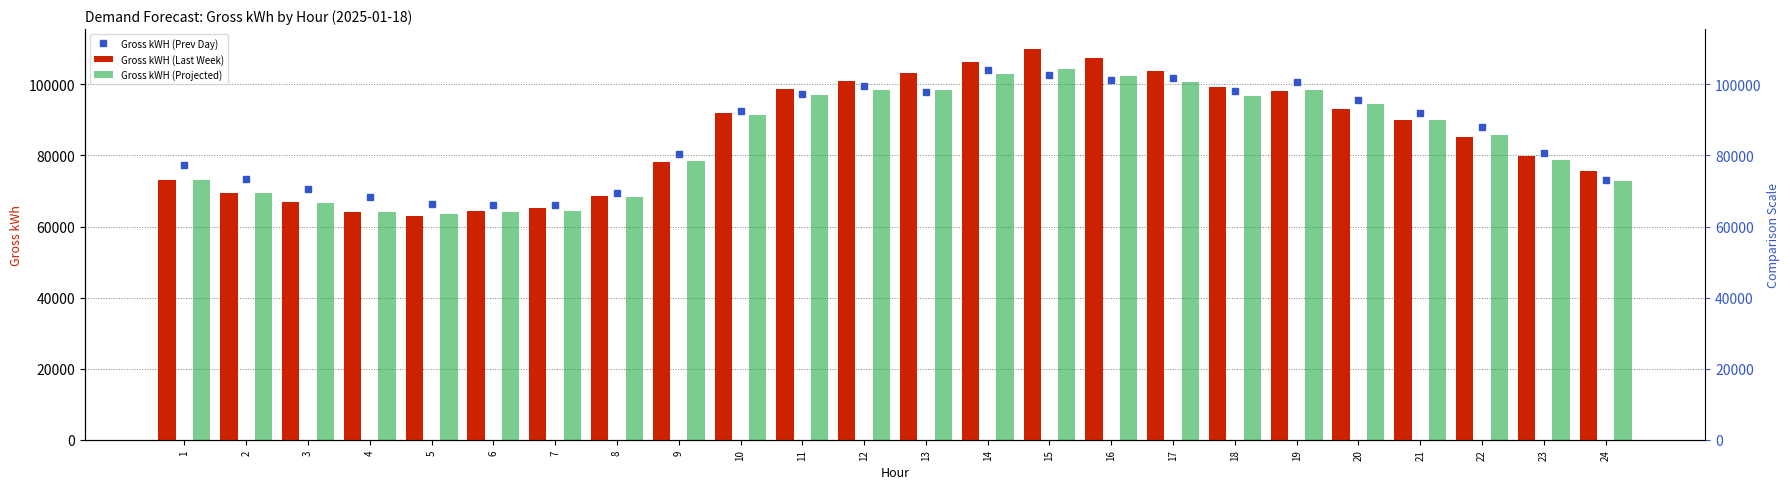

Reading left to right, what are all the values shown in this chart?

Gross kWH (Prev Day): 77349.5	73405.6	70505.2	68182.6	66313.7	66189.0	66087.9	69434.4	80391.9	92529.9	97201.8	99485.5	97950.4	103962.6	102607.6	101289.0	101809.5	98064.1	100739.2	95701.4	92000.0	87890.1	80693.9	73085.9
Gross kWH (Last Week): 73105.9	69546.8	66765.9	64051.1	63056.0	64437.5	65149.3	68469.5	78129.0	91830.9	98624.1	101075.0	103057.2	106263.1	110052.5	107495.8	103697.3	99227.8	98027.5	93022.4	89955.6	85207.1	79816.4	75590.9
Gross kWH (Projected): 73015.2	69374.1	66617.0	64172.4	63410.3	64026.3	64325.7	68269.3	78475.7	91267.7	96943.5	98304.3	98523.5	103041.7	104234.9	102335.4	100728.8	96702.2	98399.4	94361.9	90077.0	85691.7	78673.8	72873.6